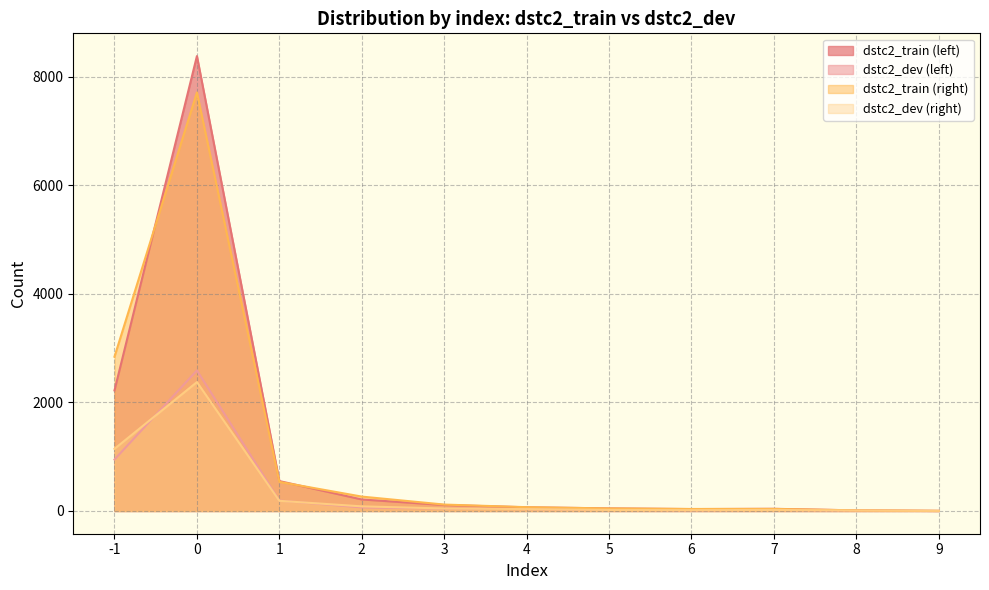

List the labels in order of dstc2_train (left) value, smallest first.

9, 8, 6, 7, 5, 4, 3, 2, 1, -1, 0